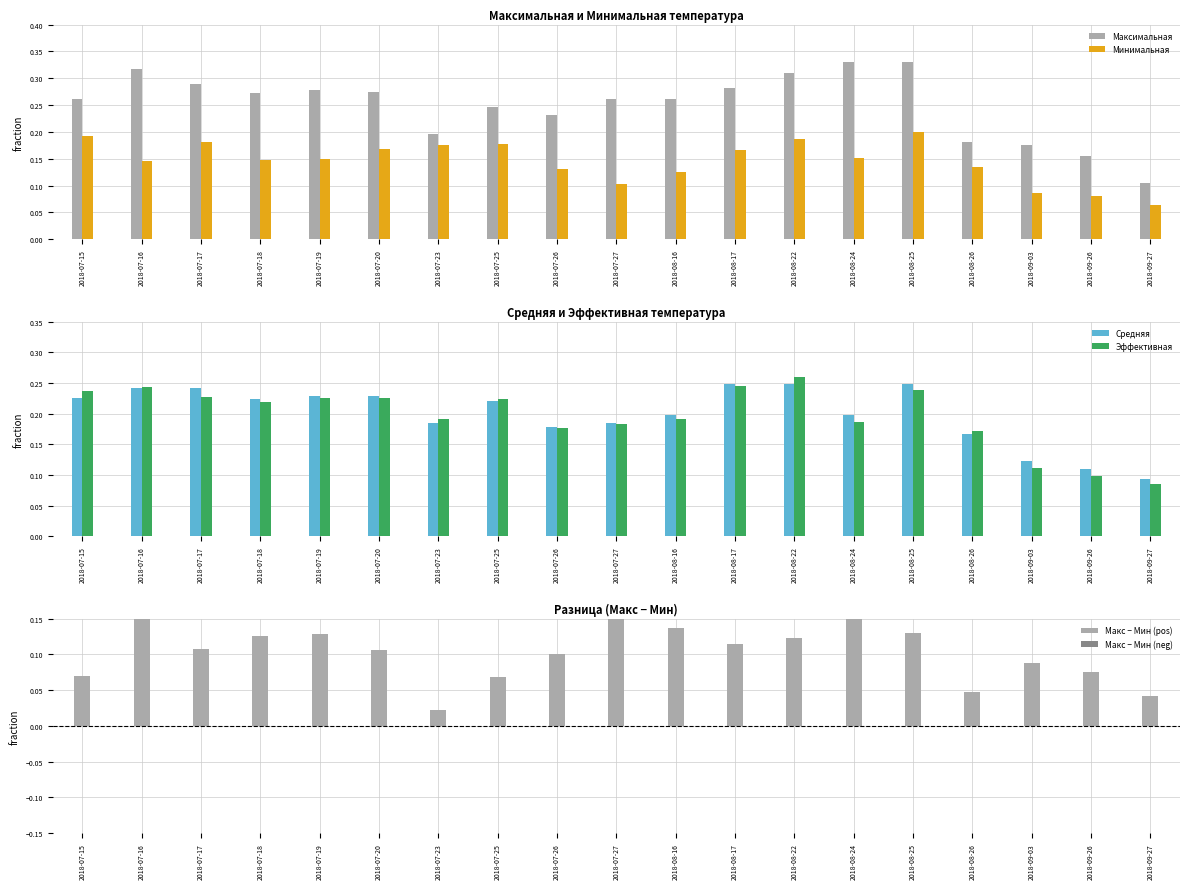

What position from the left is 2018-07-15?

1